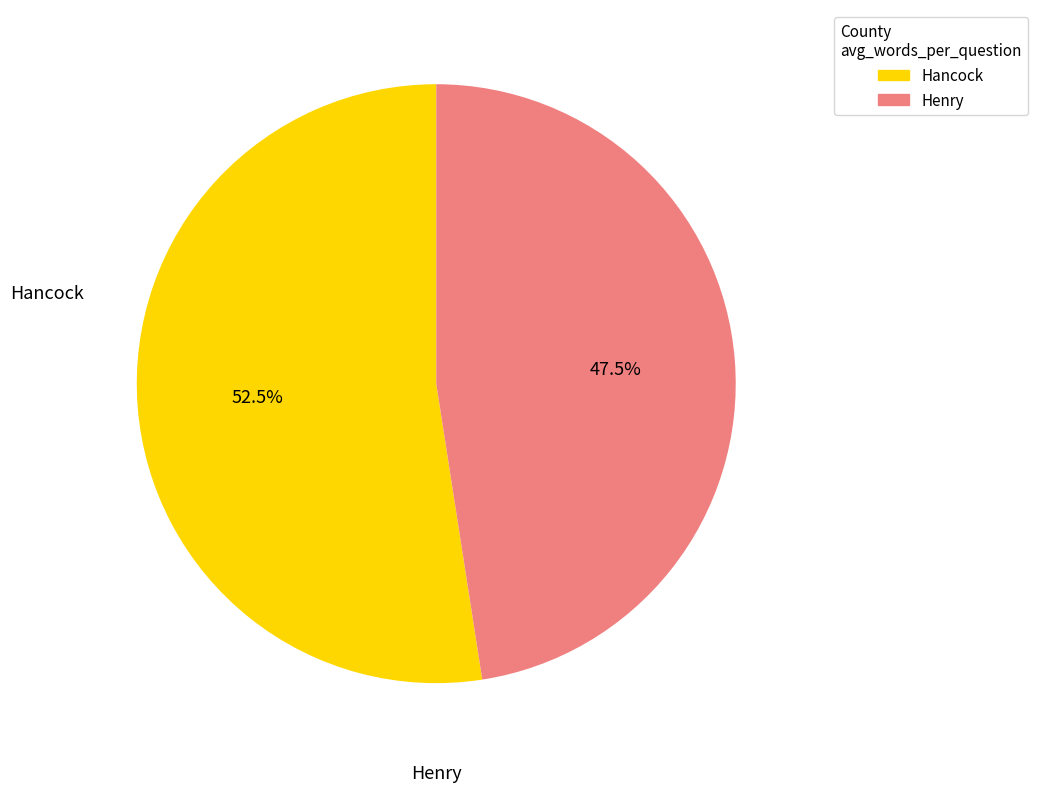

To the nearest percent, what is the average slice percentage?

50%